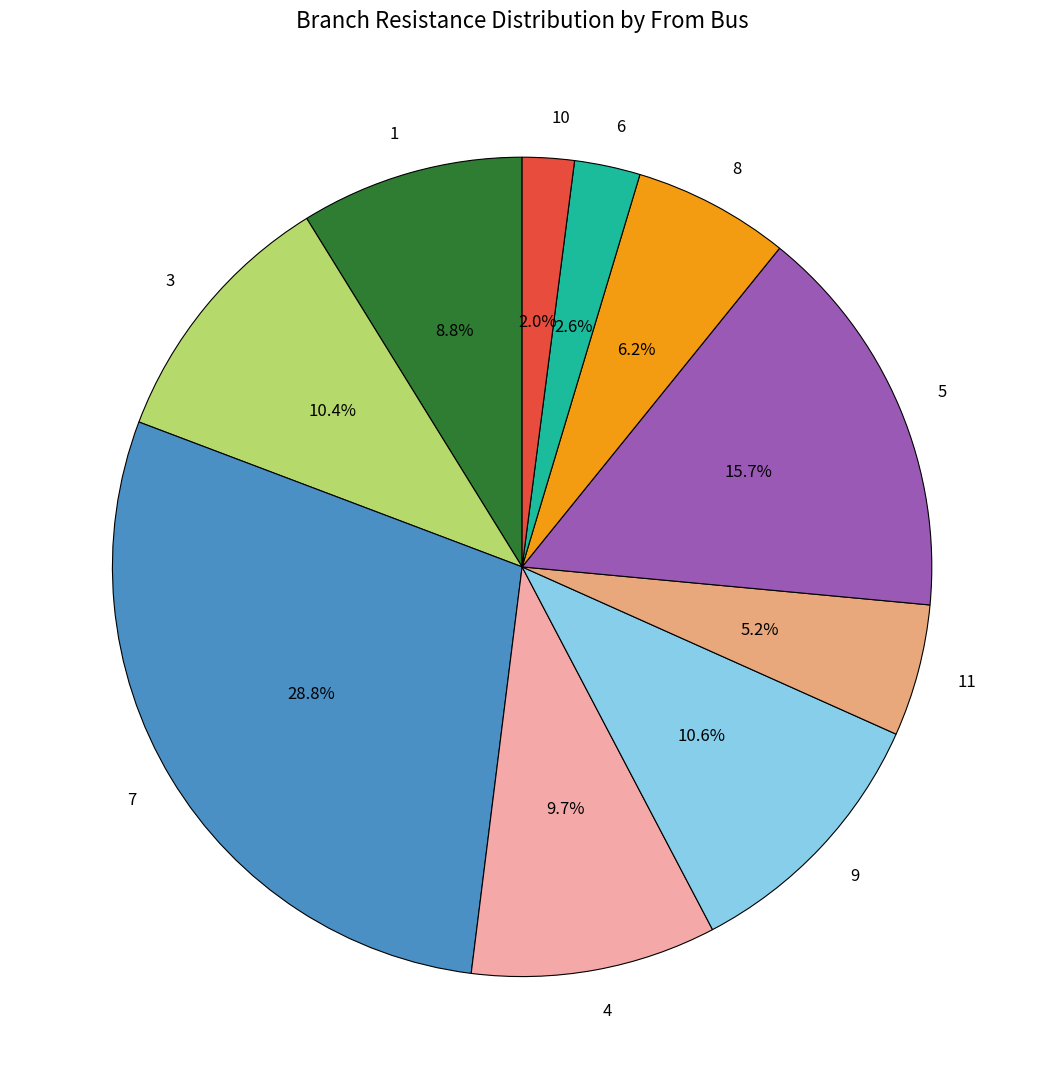

To the nearest percent, what is the average slice percentage?

10%